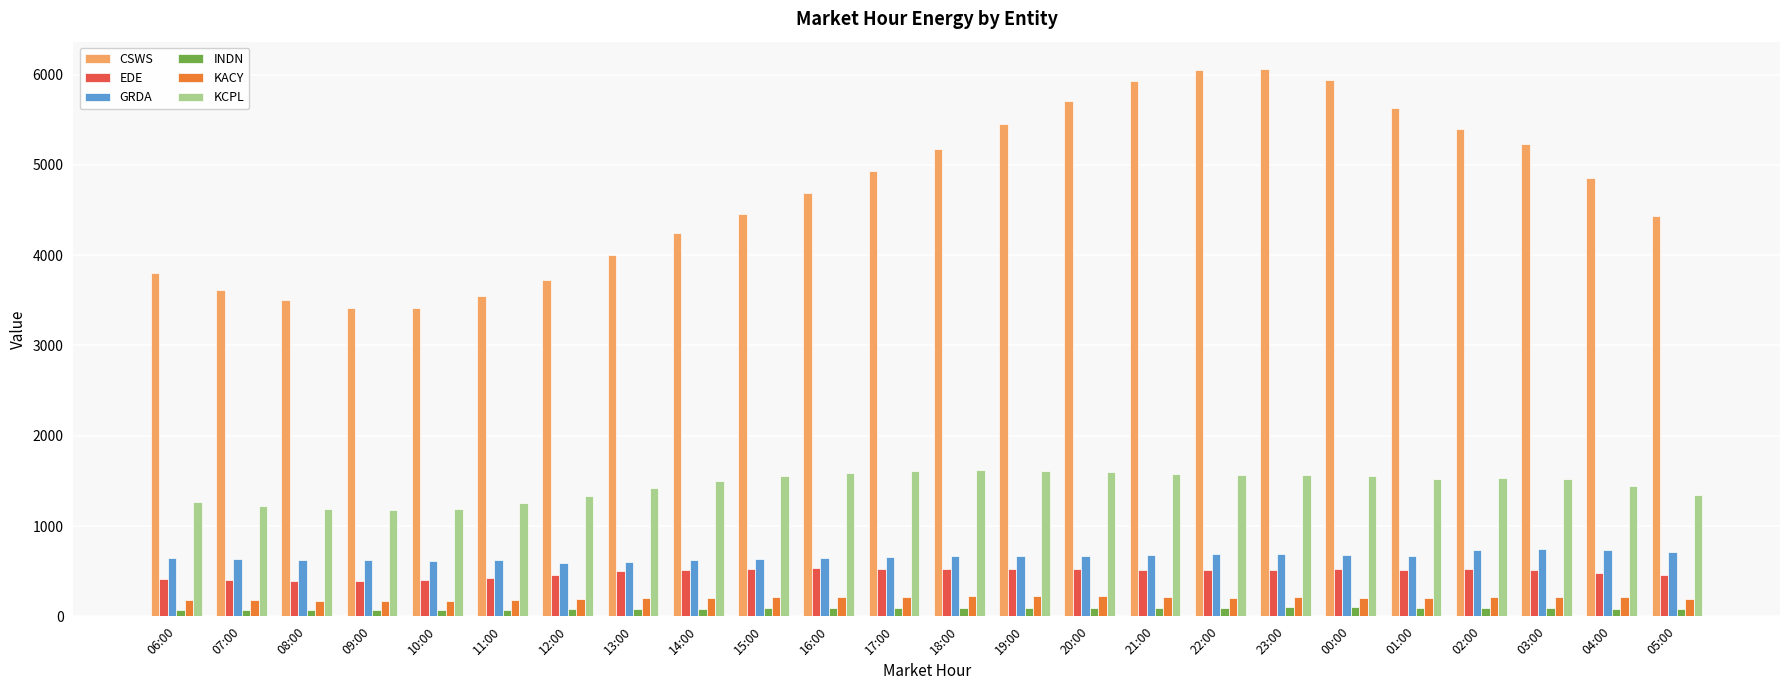

Which series has the widest spread of values?

CSWS